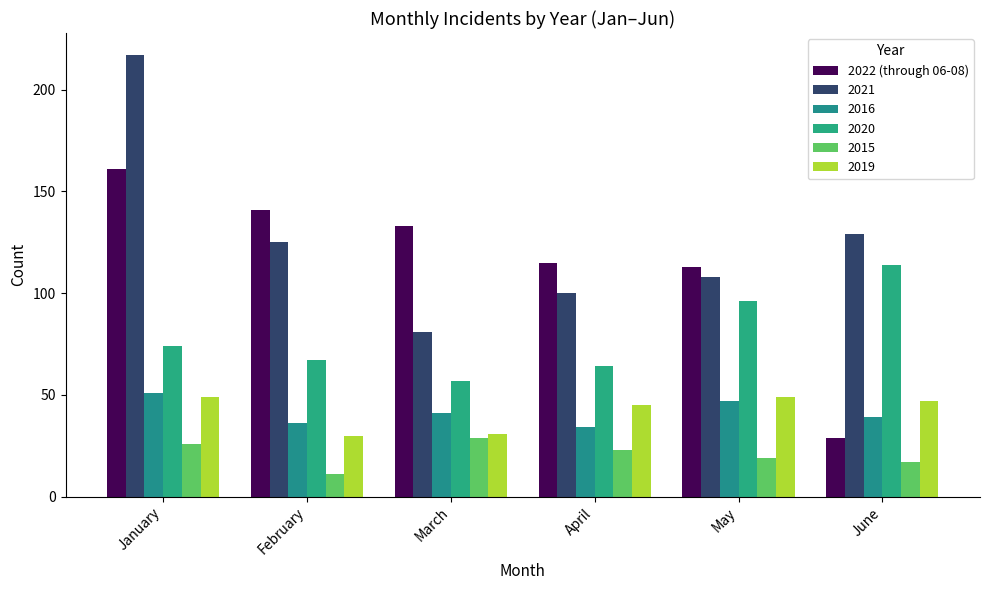

Which has a higher value, March or January?

January